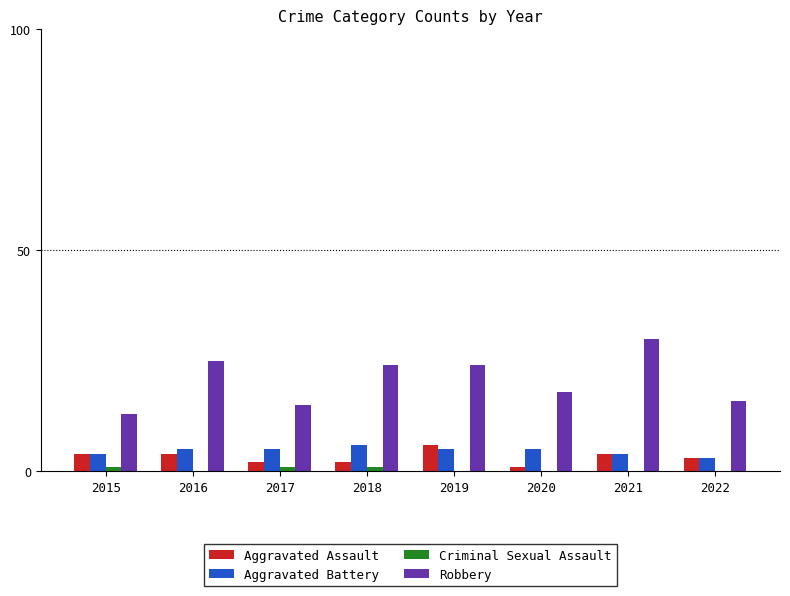

Which series has the largest total across all categories?

Robbery